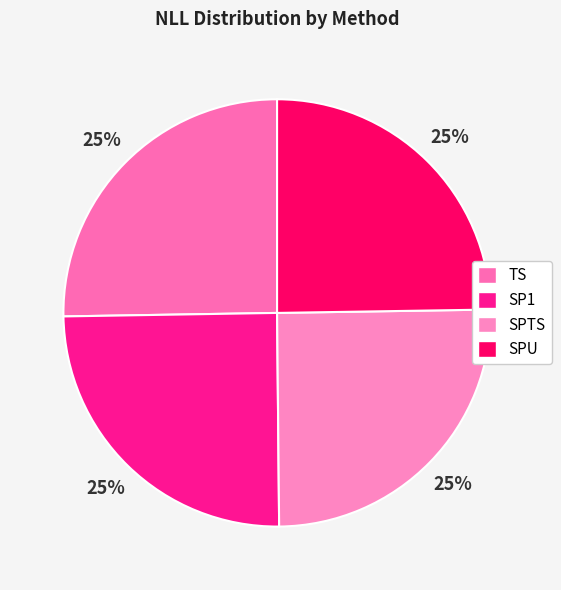

Combined, do SPU and SPTS account for over 50%?

No